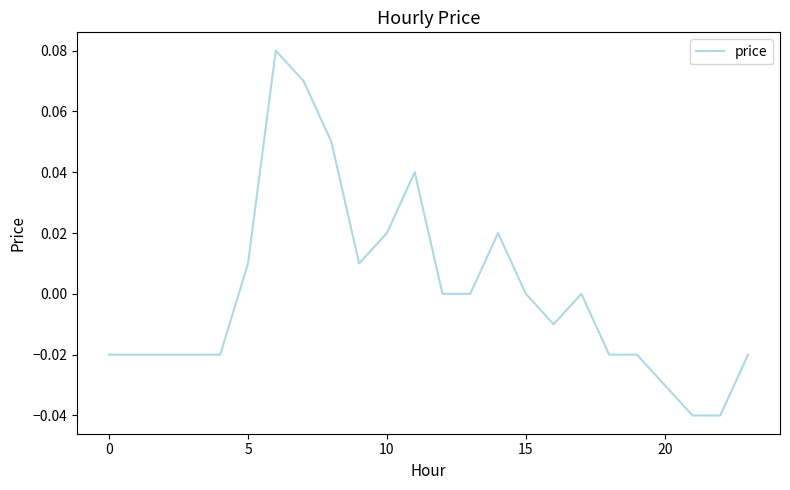

Does the chart display data point markers on the line(s)?

No